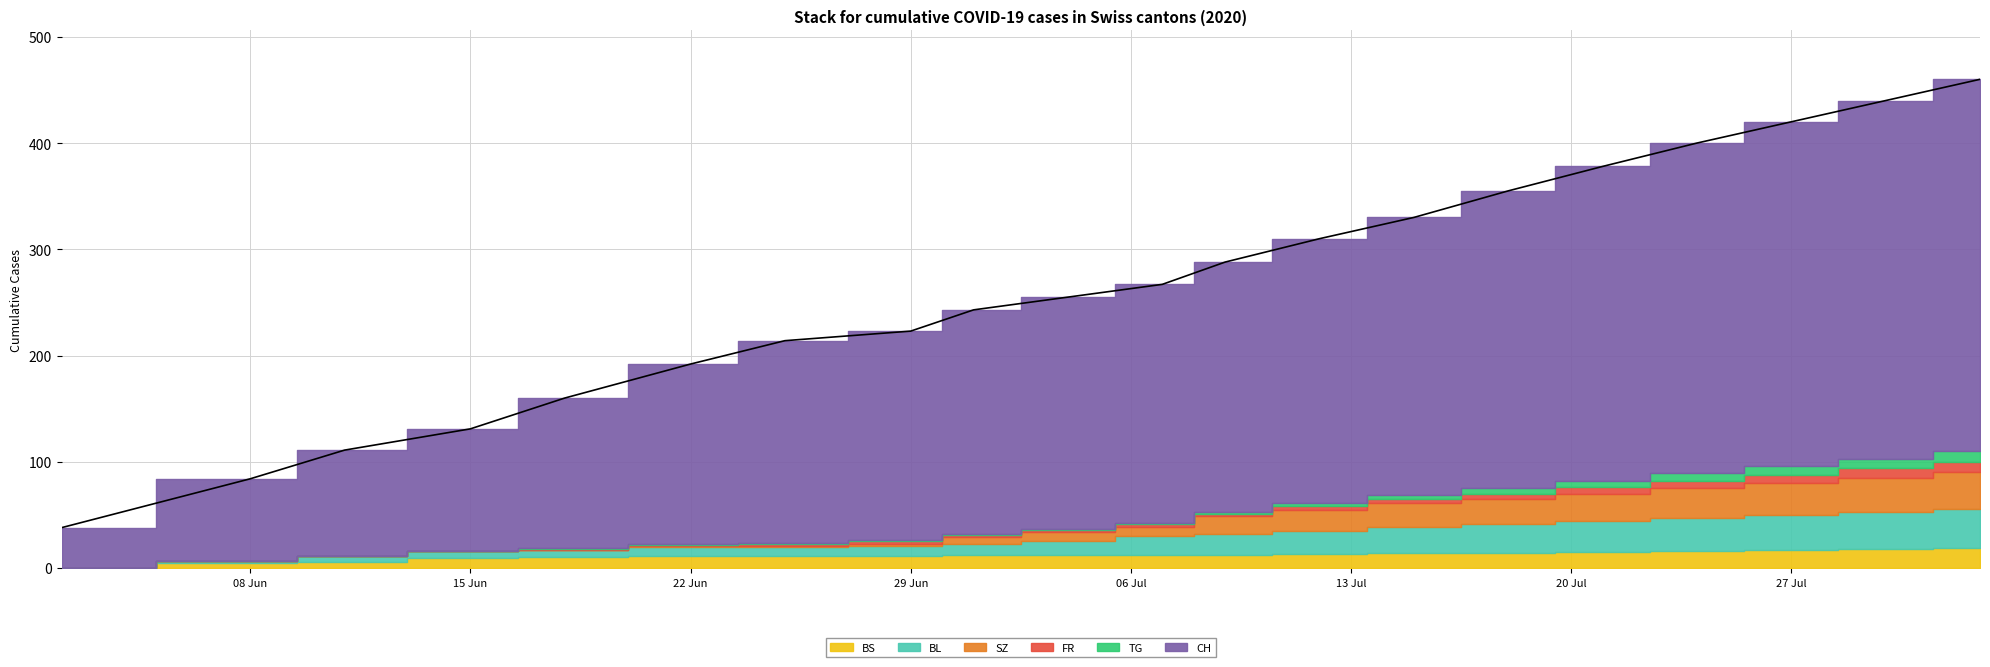

What is the difference between the second highest and second lowest values in the SZ series?

32